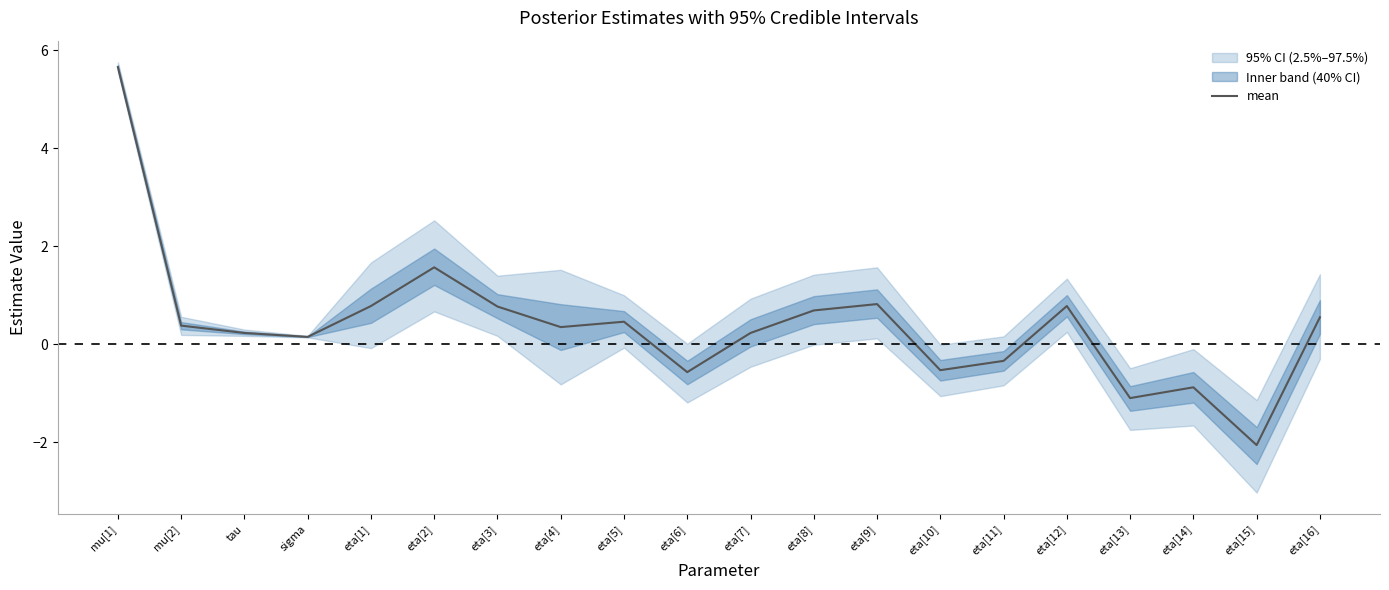

How many data points are less than 0?

6